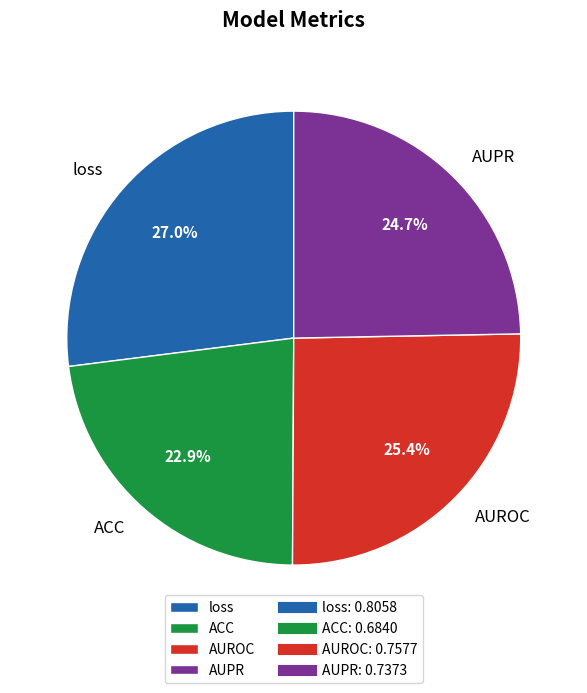

To the nearest percent, what is the combined percentage of AUPR and ACC?

48%